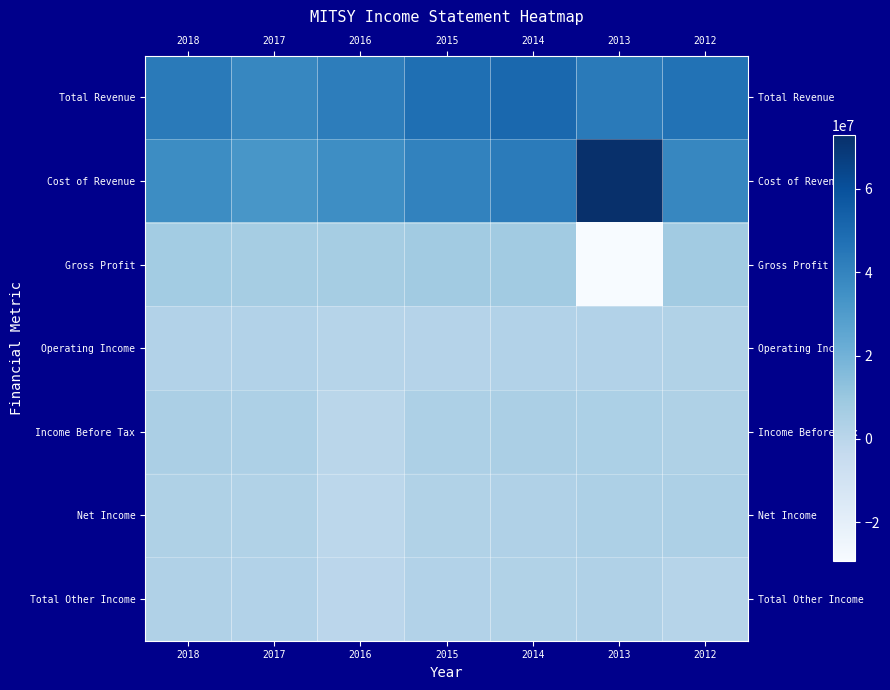

At how many categories does at least one series exceed 40321918?

6